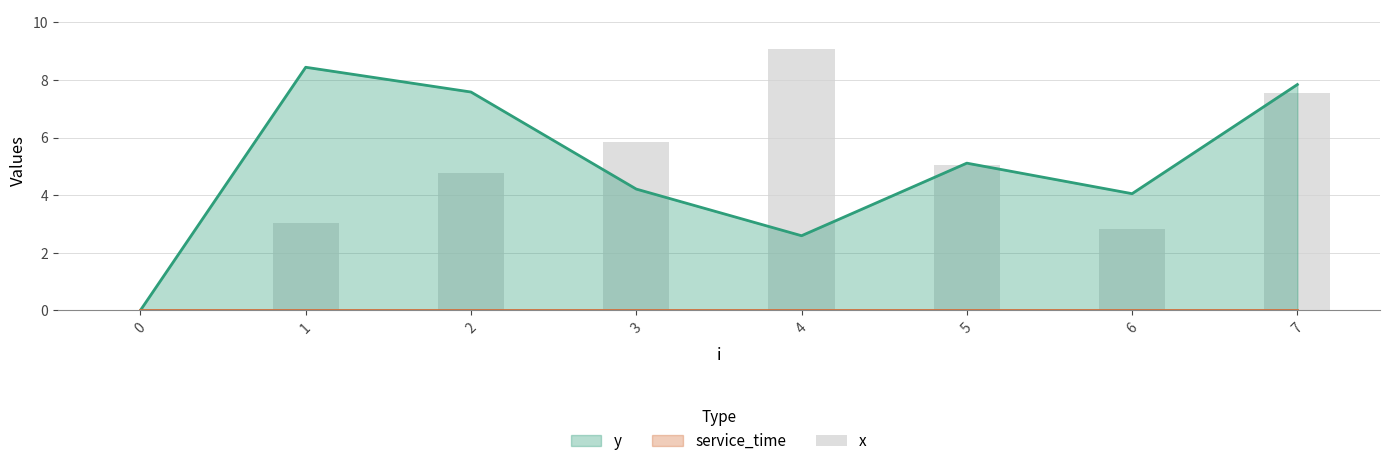

What is the difference between the maximum and minimum values?

9.1